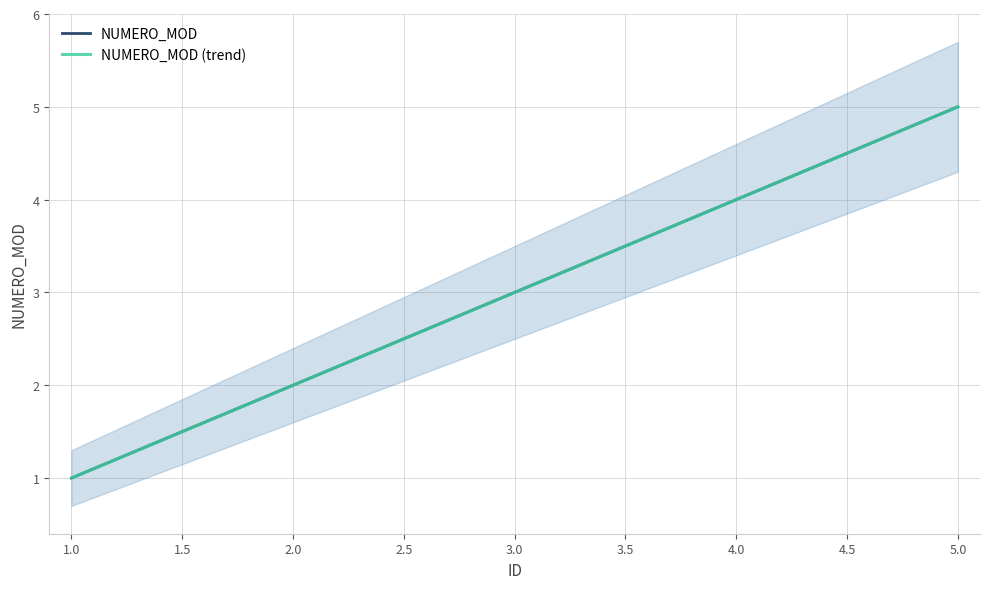

True or false: NUMERO_MOD and NUMERO_MOD (trend) cross at least once.

False